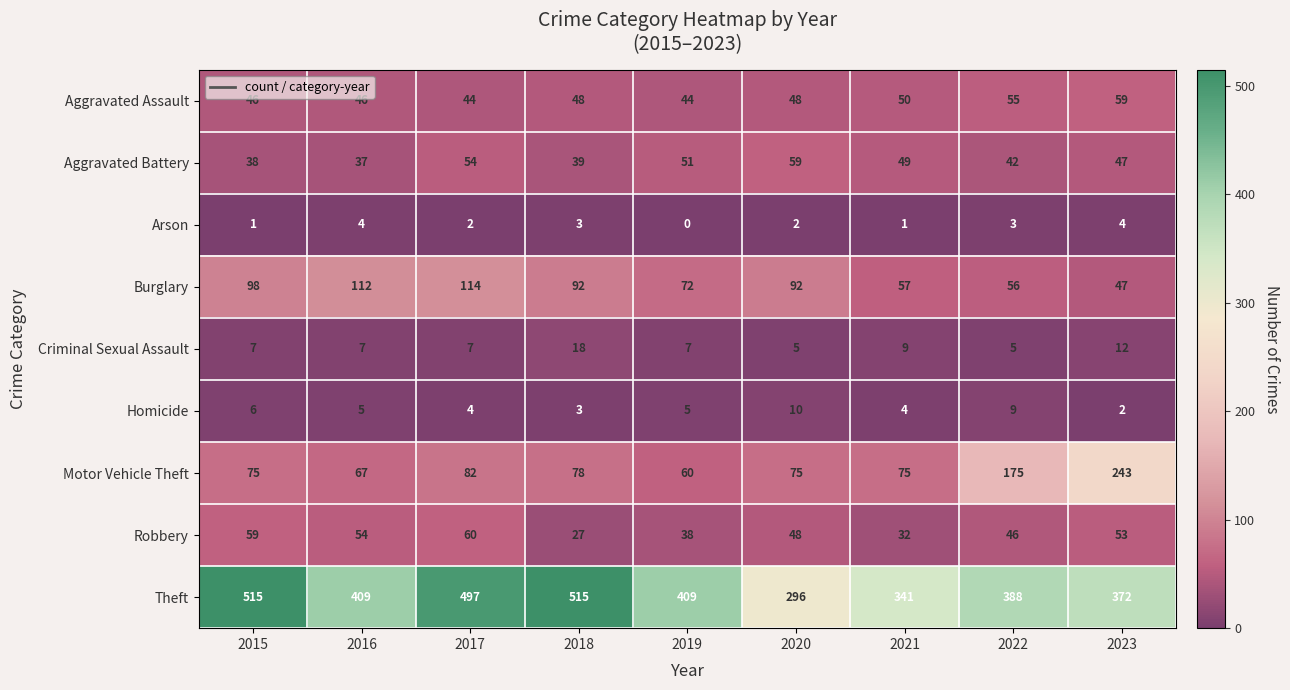

The value of Aggravated Battery at 2021 is 49. True or false?

True